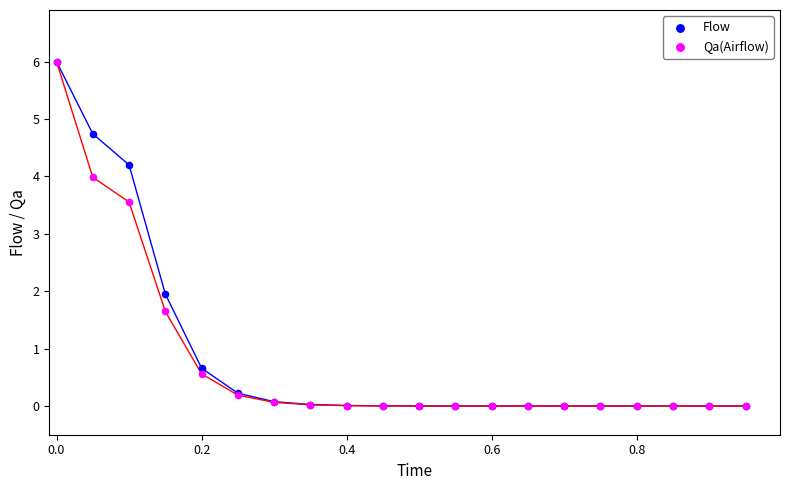

In the Qa(Airflow) series, what Y value is closest to 3?

3.6